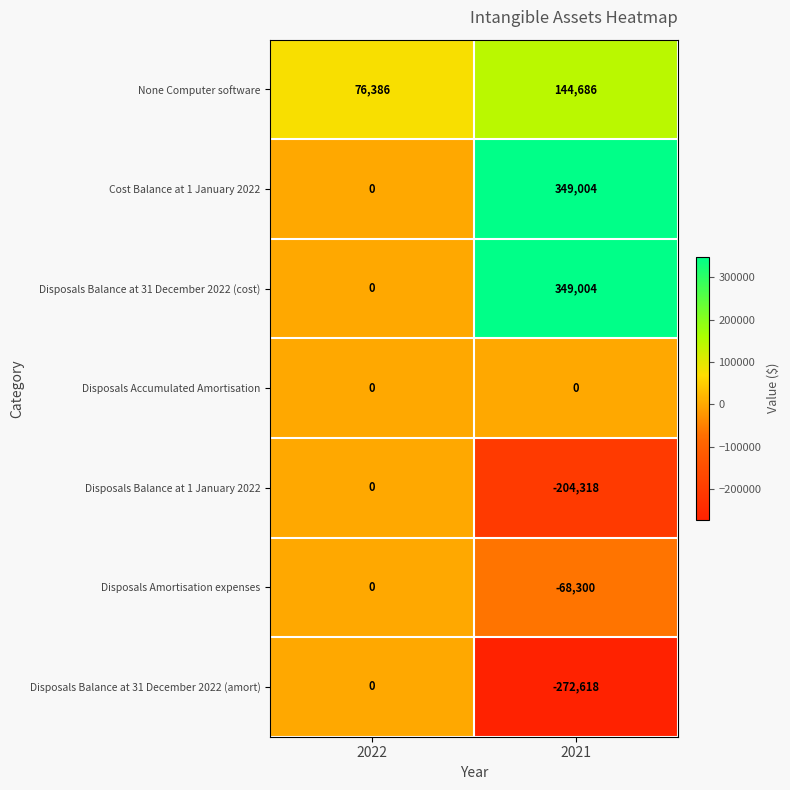

List the labels in order of Disposals Balance at 31 December 2022 (amort) value, smallest first.

2021, 2022